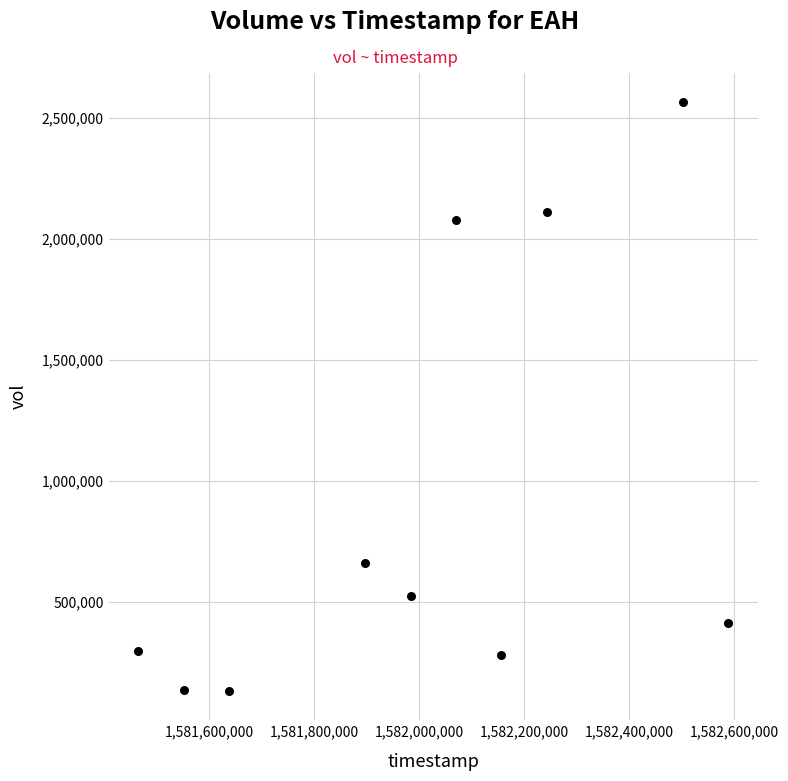

What Y value in the scatter plot is closest to 1348300?

660000